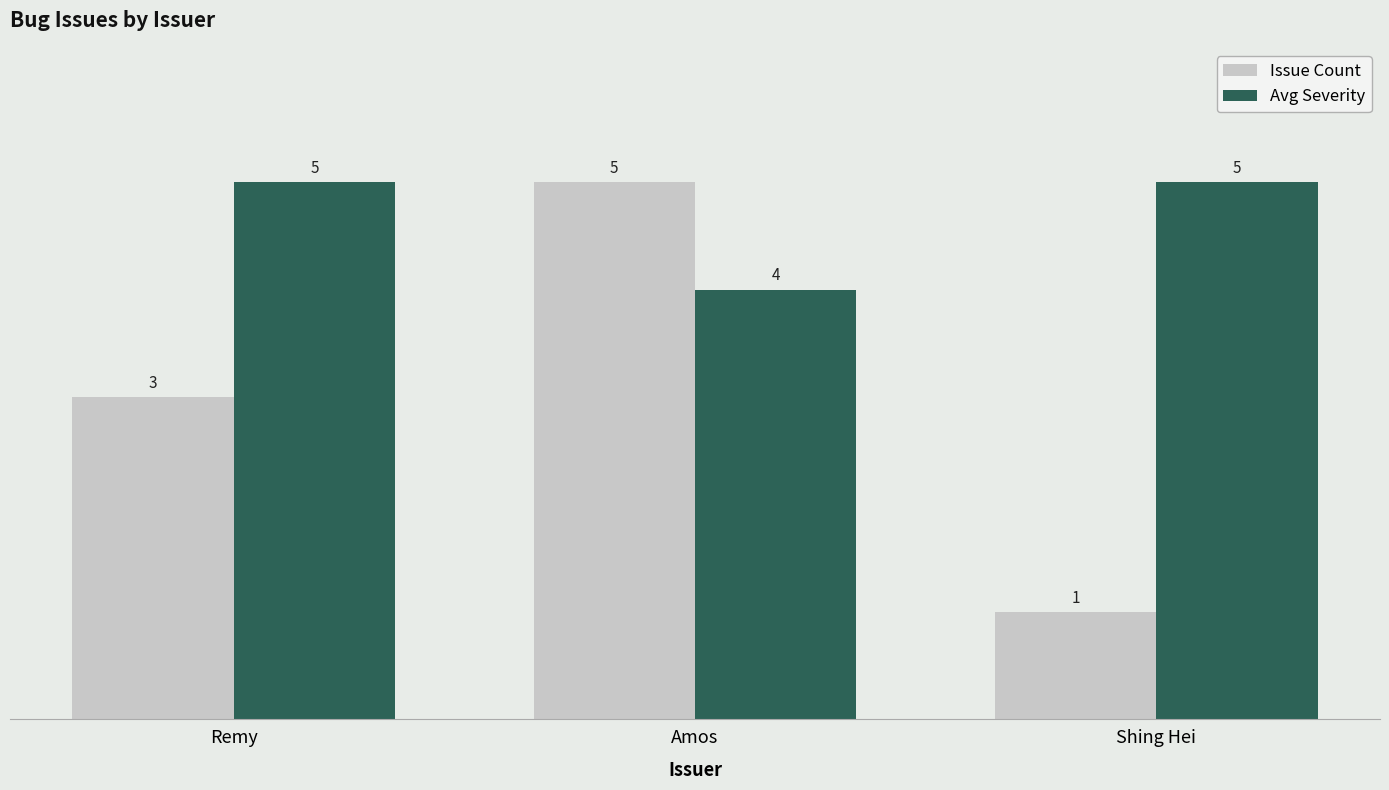

What is the highest value of the Avg Severity series?

5